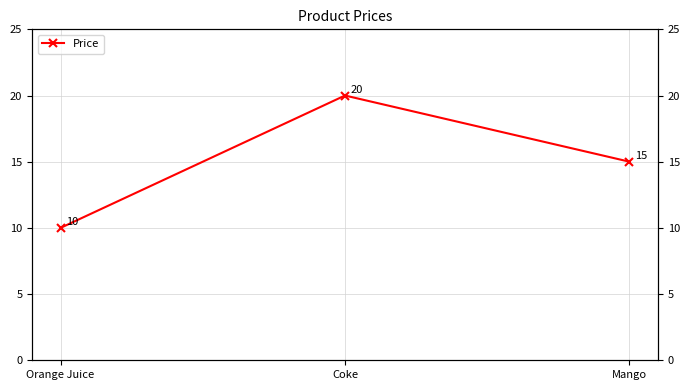

What is the label of the 3rd point from the right?

Orange Juice